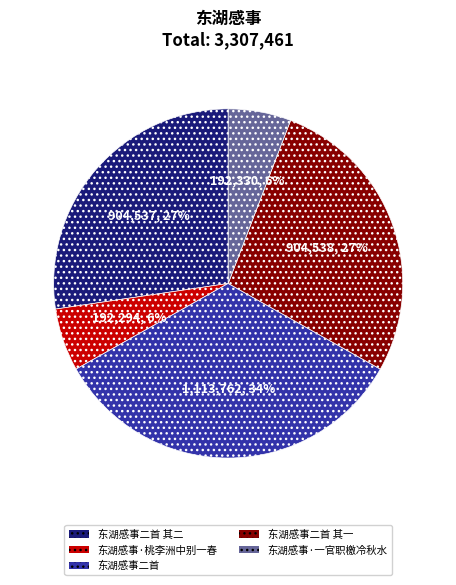

Combined, do 东湖感事二首 and 东湖感事·桃李洲中别一春 account for over 50%?

No